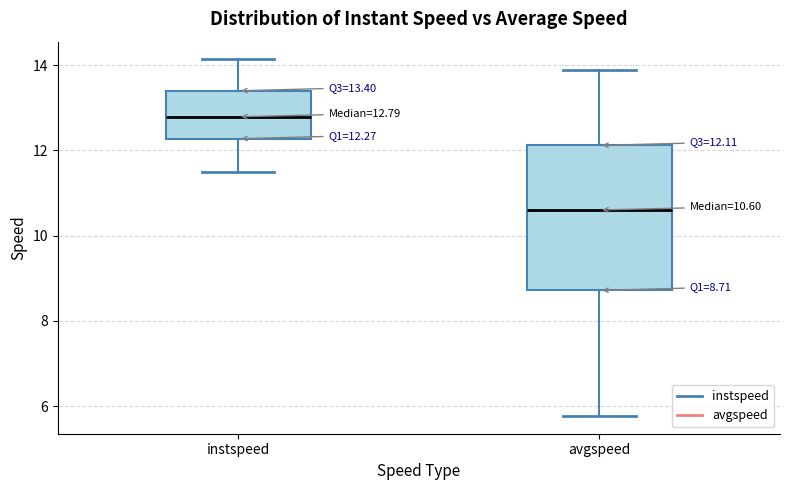

Comparing the boxes themselves (not the whiskers), which one is the tallest?

avgspeed